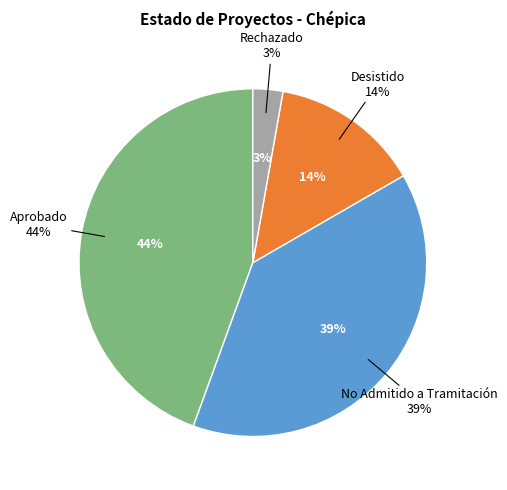

Approximately how many times larger is the value at Rechazado compared to Desistido?

0.2